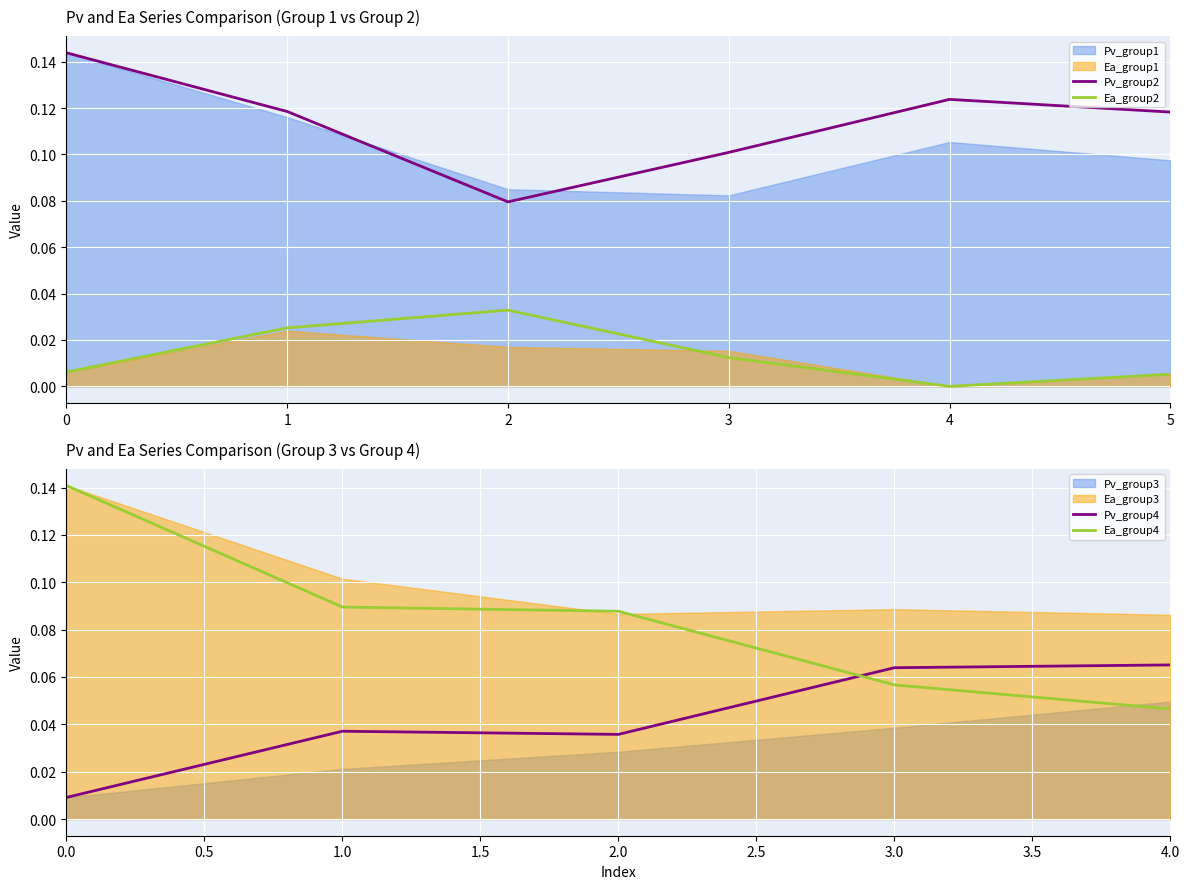

True or false: Pv_group2 and Ea_group2 intersect in this chart.

False